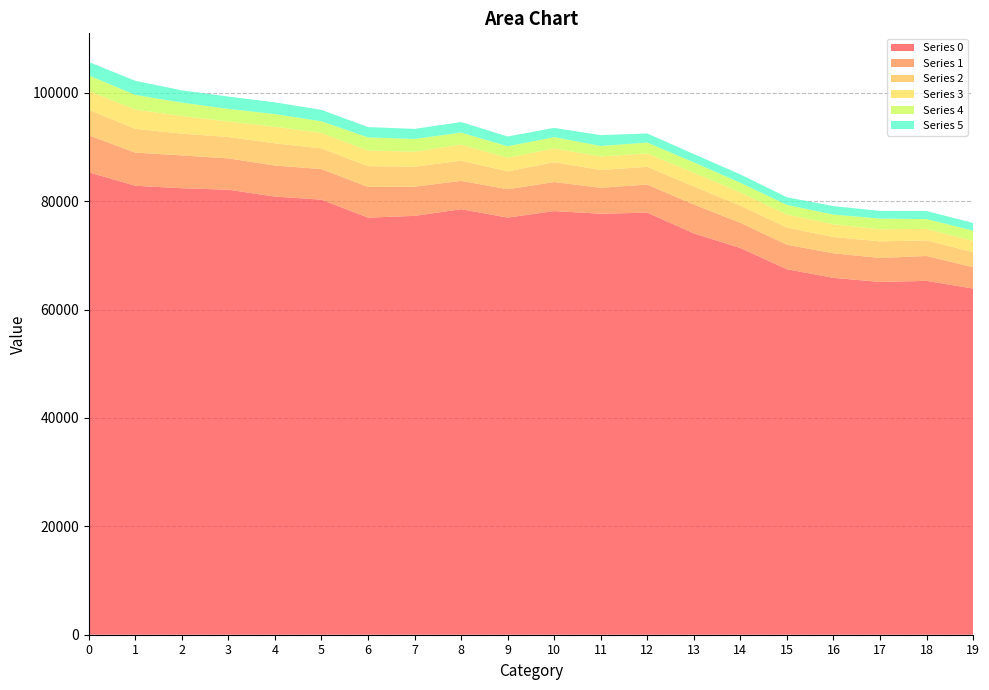

Reading left to right, list all the values displayed in this chart.

Series 0: 85341.5	82864.3	82407.9	82132.6	80864.8	80298.1	76982.7	77300.7	78535.8	76990.7	78188.3	77700.1	77902.4	74075.5	71376.2	67454.6	65865.3	65109.5	65312.1	63885.4
Series 1: 6839.4	6113.4	6058.1	5779.5	5730.7	5648.6	5655.6	5387.7	5230.8	5232.5	5357.4	4791.5	5180.1	5324.9	4655.9	4526.0	4533.3	4432.6	4586.2	3945.9
Series 2: 4701.5	4388.9	4017.3	3934.6	4100.9	3817.4	3845.1	3693.5	3730.3	3298.1	3661.8	3292.7	3274.1	3330.7	3161.6	3153.3	3008.5	3055.3	2891.0	2768.6
Series 3: 3480.1	3560.0	3257.9	2878.2	3056.9	2854.9	2889.5	2761.5	2966.4	2517.3	2557.9	2488.3	2456.2	2541.2	2431.8	2434.3	2345.6	2234.6	2117.9	2098.9
Series 4: 2865.8	2703.4	2468.2	2323.5	2337.1	2141.6	2419.1	2355.5	2212.9	2116.1	2068.4	1936.0	2023.5	1912.5	1792.7	1765.2	1794.6	1969.0	1808.2	1886.2
Series 5: 2482.2	2601.0	2267.3	2277.9	2170.8	2103.5	1899.7	1863.3	1940.8	1807.6	1711.9	2000.5	1680.7	1533.8	1538.3	1405.5	1565.2	1423.7	1494.4	1403.0